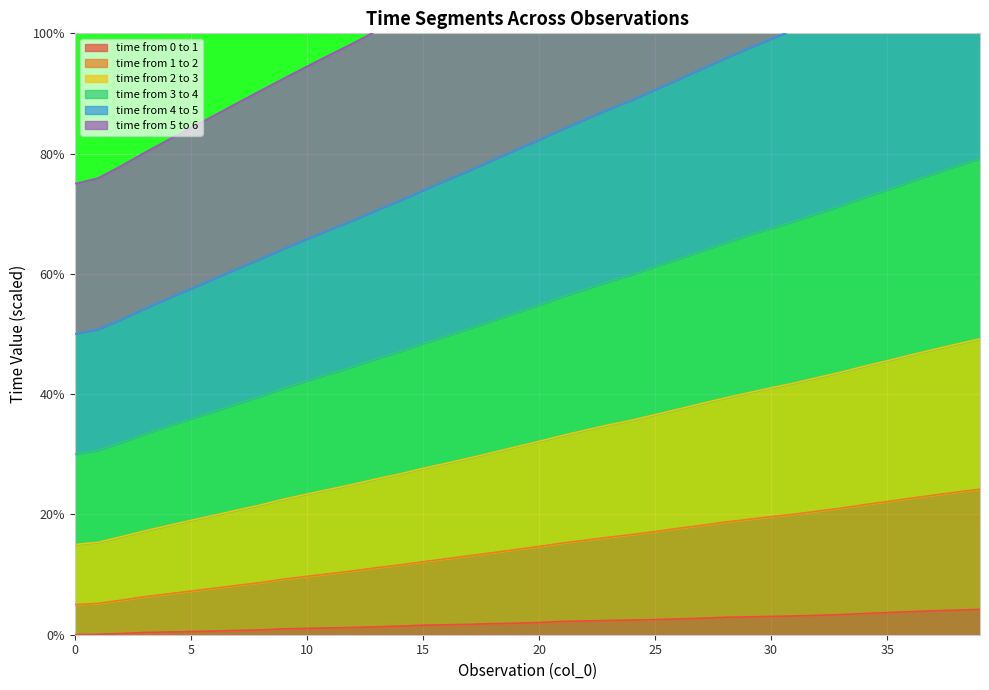

List the labels in order of time from 1 to 2 value, largest first.

39, 38, 37, 36, 35, 34, 33, 32, 31, 30, 29, 28, 27, 26, 25, 24, 23, 22, 21, 20, 19, 18, 17, 16, 15, 14, 13, 12, 11, 10, 9, 8, 7, 6, 5, 4, 3, 2, 1, 0